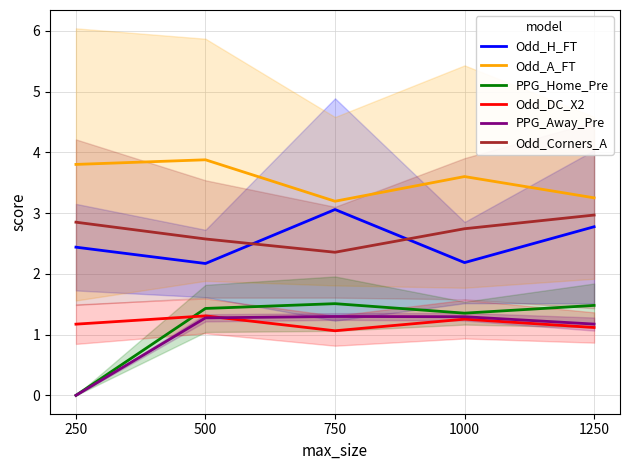

What is the difference between the second highest and second lowest values in the PPG_Home_Pre series?

0.1